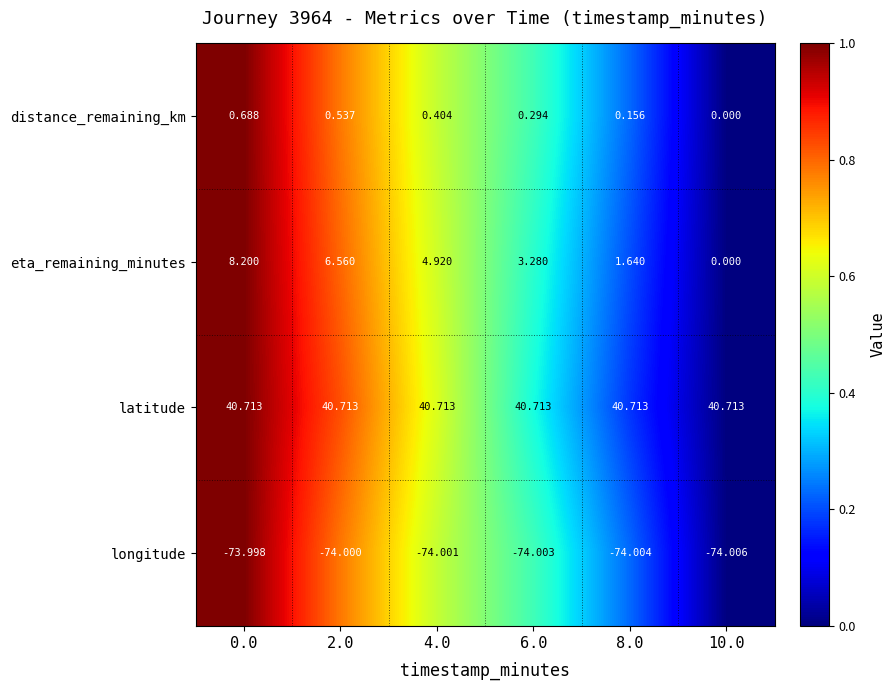

At how many categories does at least one series exceed 0?

6